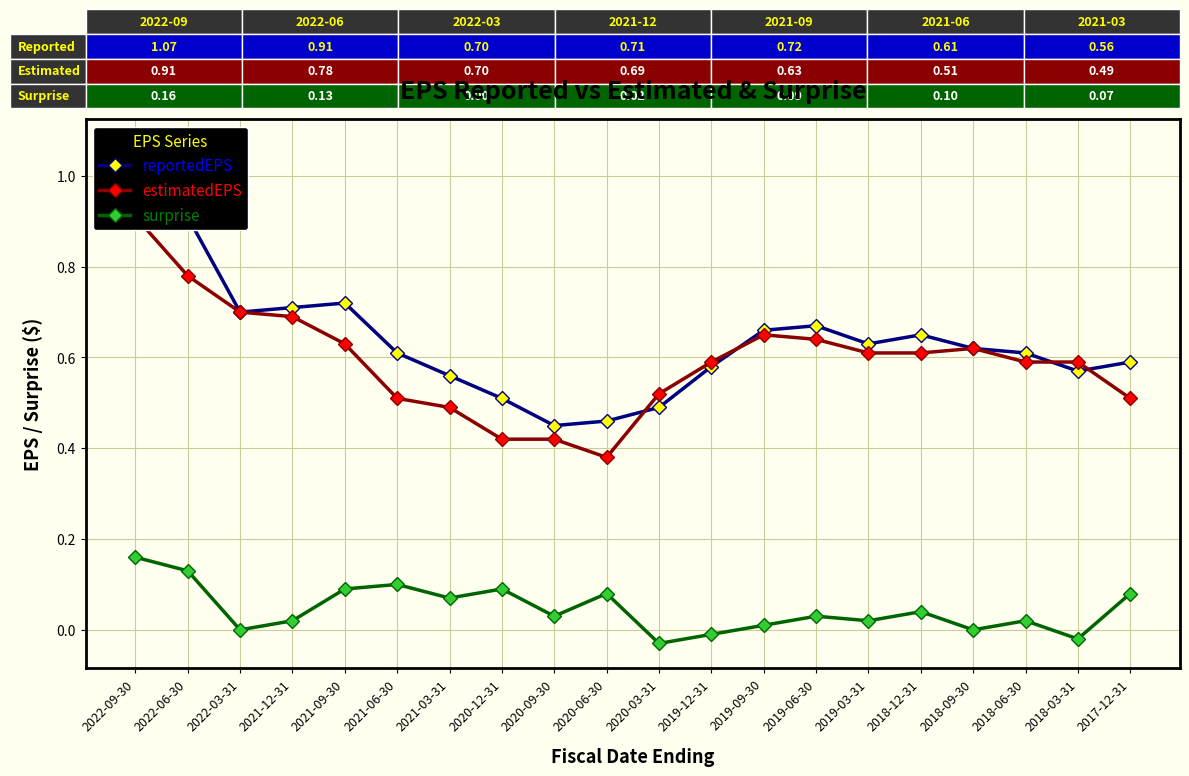

What is the average value of the reportedEPS series?

0.6